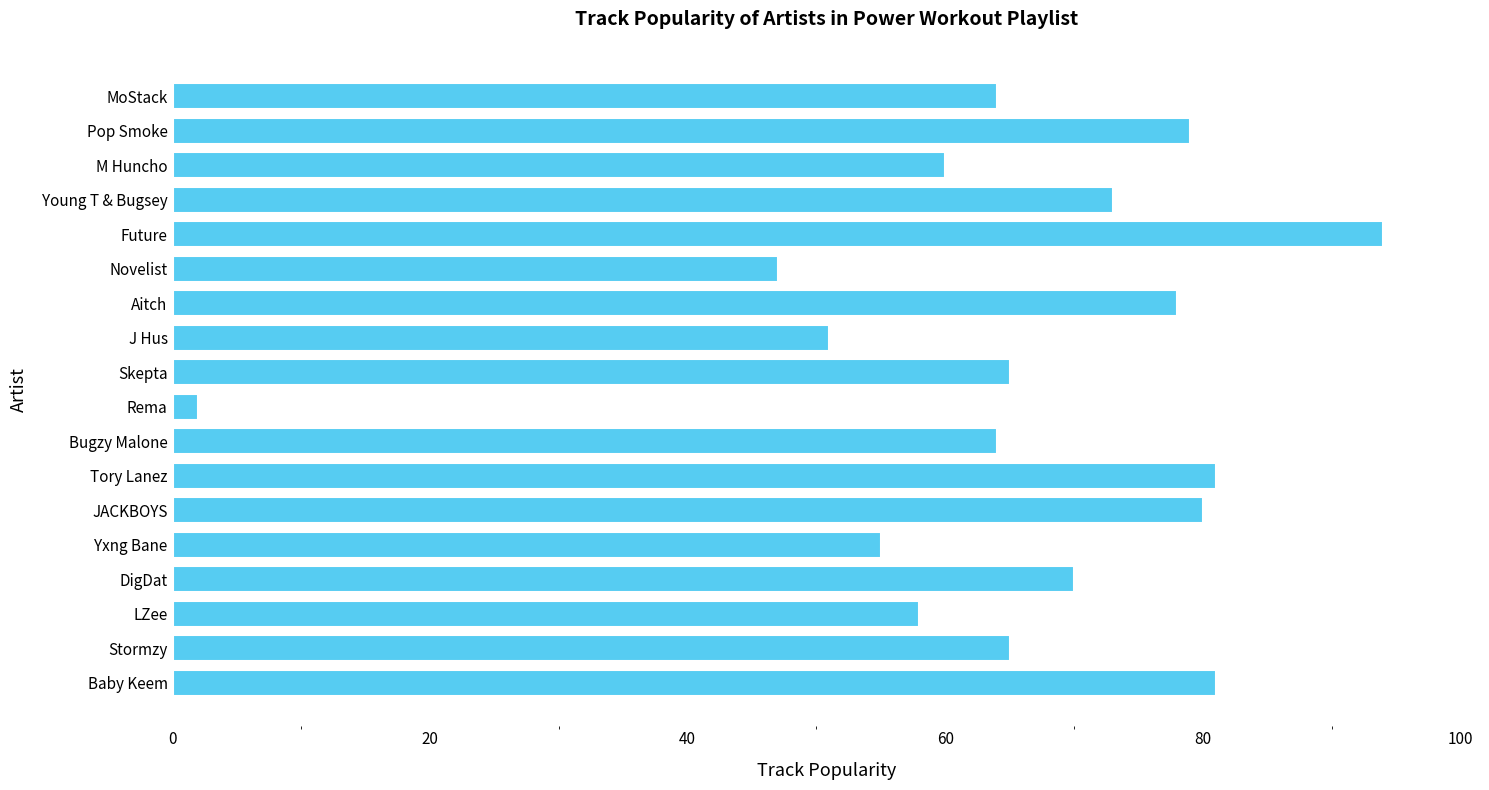

Read the value at Tory Lanez.

81